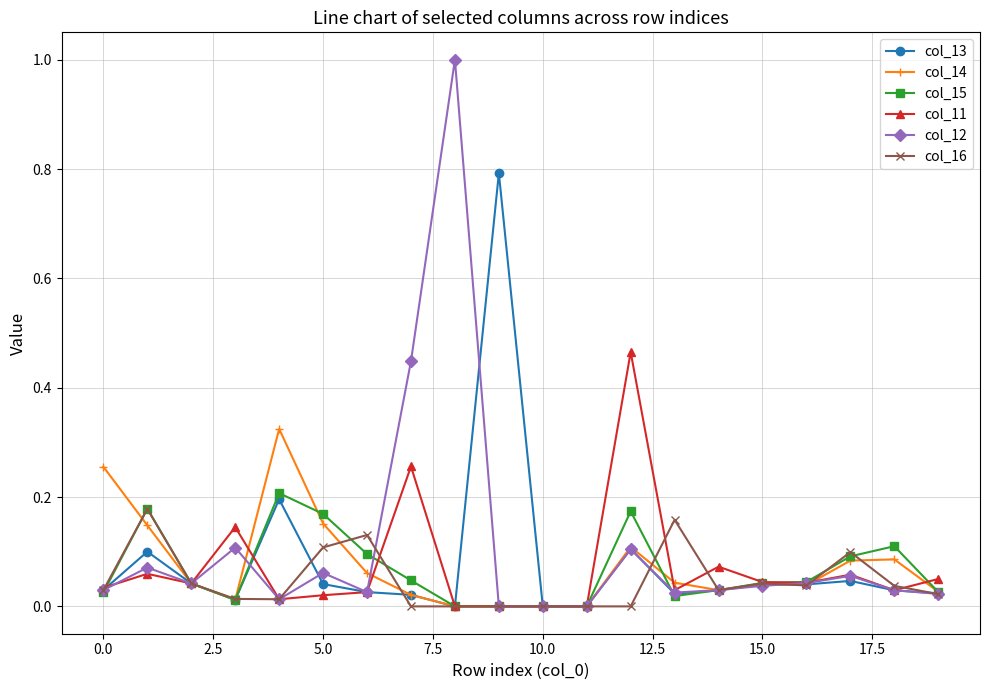

Which series has the widest spread of values?

col_12